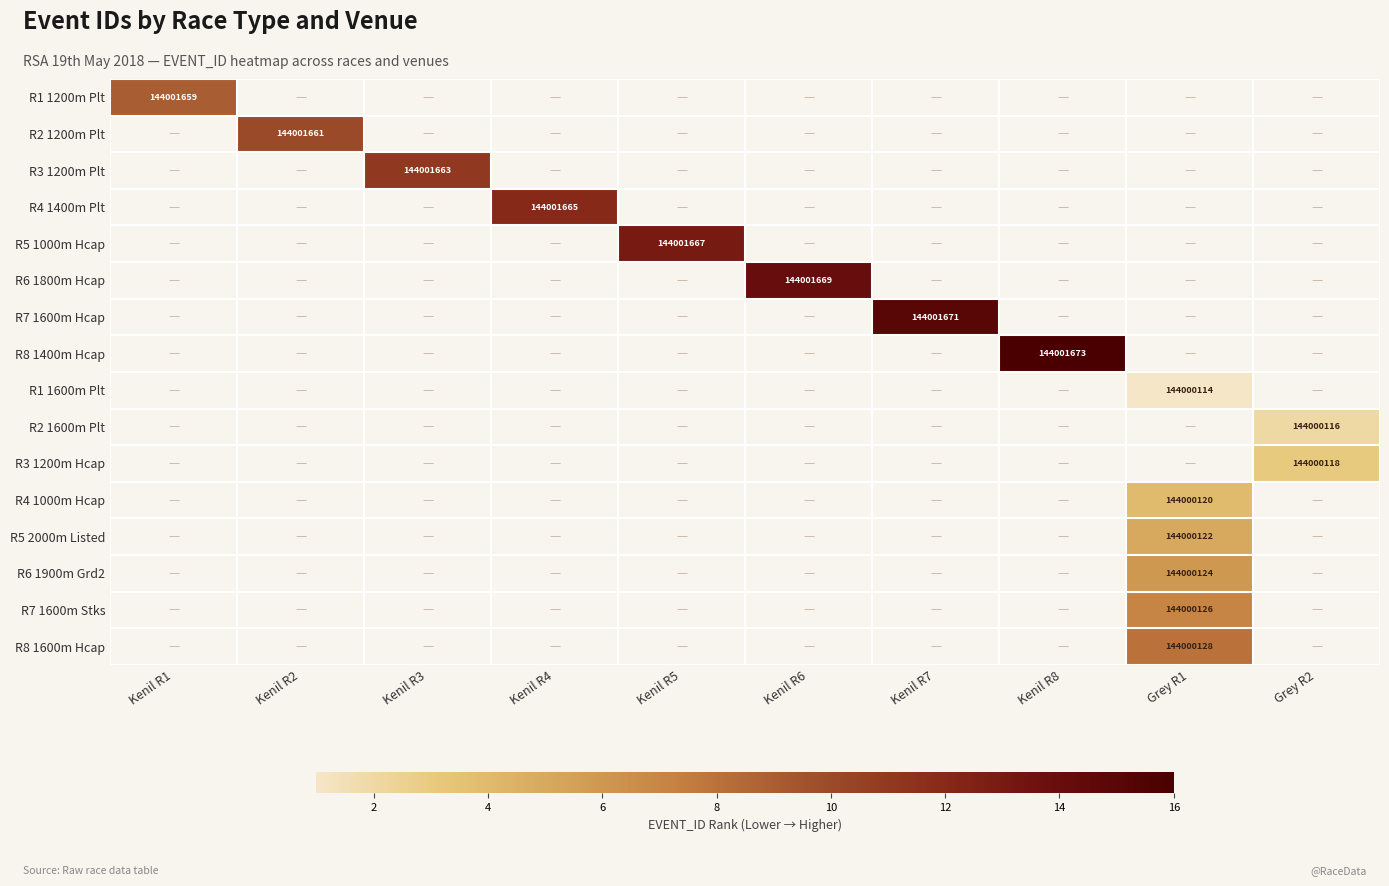

The value of R2 1600m Plt at Grey R2 is 29729638. True or false?

False